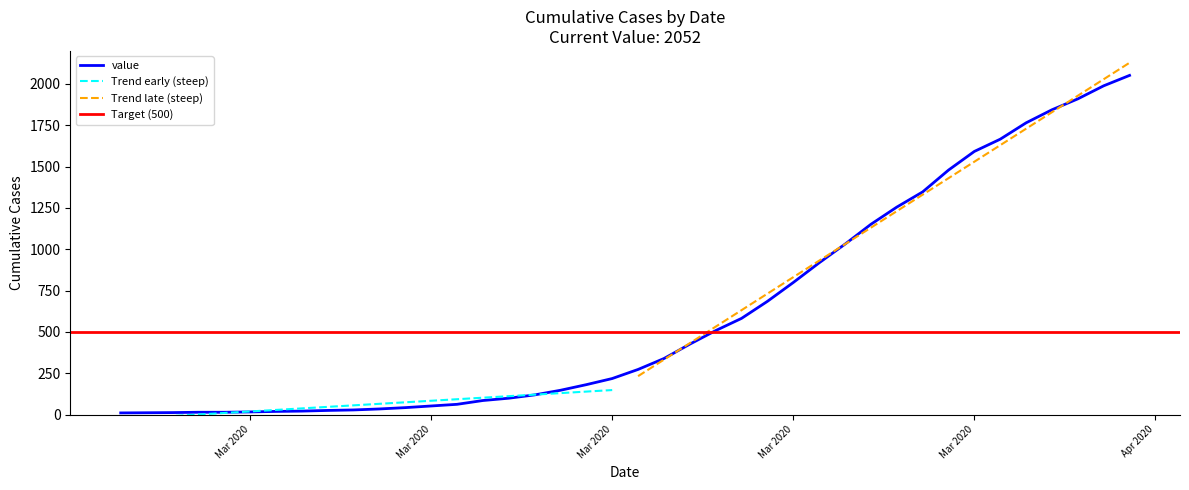

What is the sum of all values?

24820